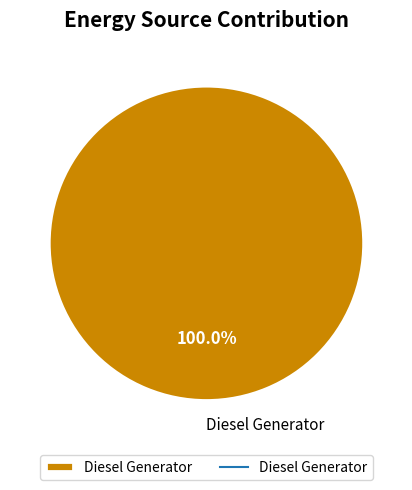

How many slices are in this pie chart?

1